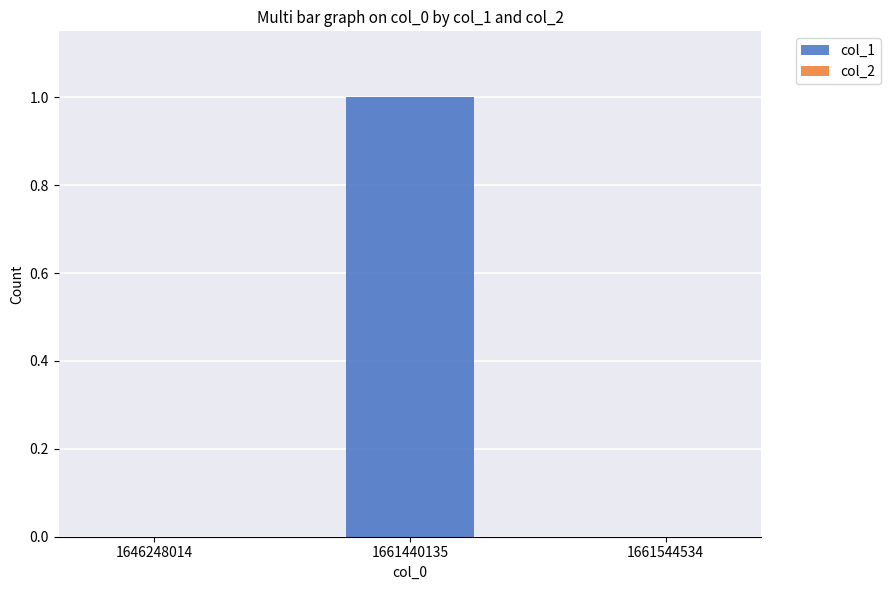

What is the change in value from 1646248014 to 1661440135?

+1